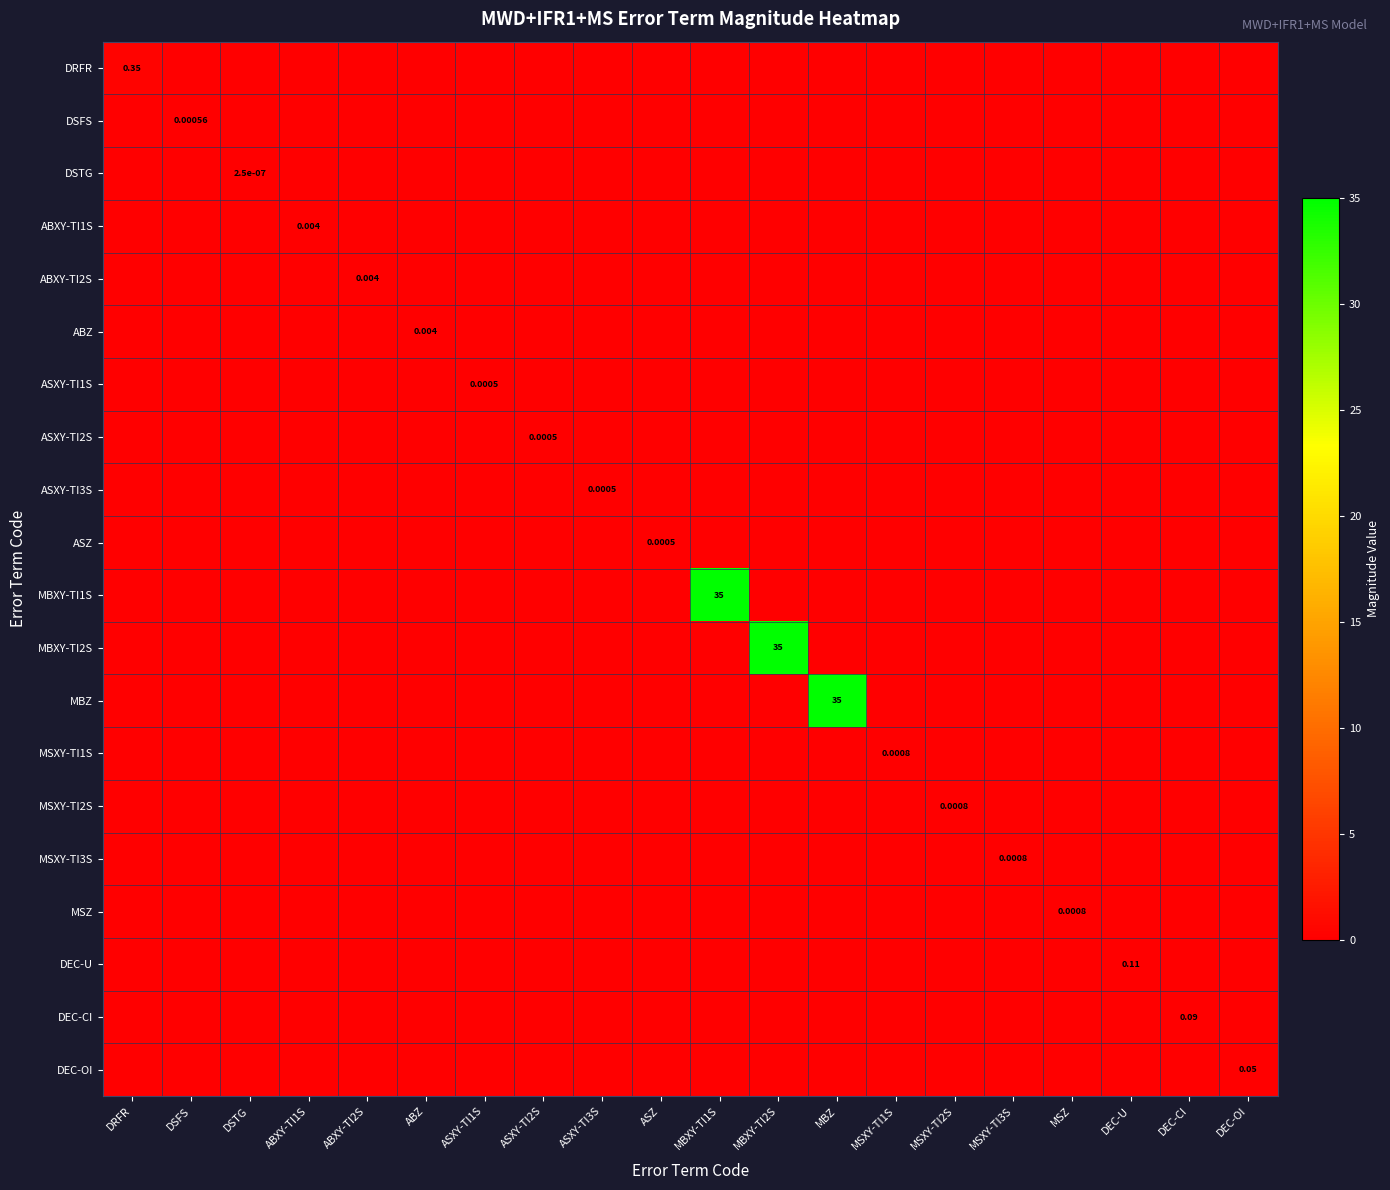

Rank the series by their maximum value, from highest to lowest.

MBXY-TI1S, MBXY-TI2S, MBZ, DRFR, DEC-U, DEC-CI, DEC-OI, ABXY-TI1S, ABXY-TI2S, ABZ, MSXY-TI1S, MSXY-TI2S, MSXY-TI3S, MSZ, DSFS, ASXY-TI1S, ASXY-TI2S, ASXY-TI3S, ASZ, DSTG